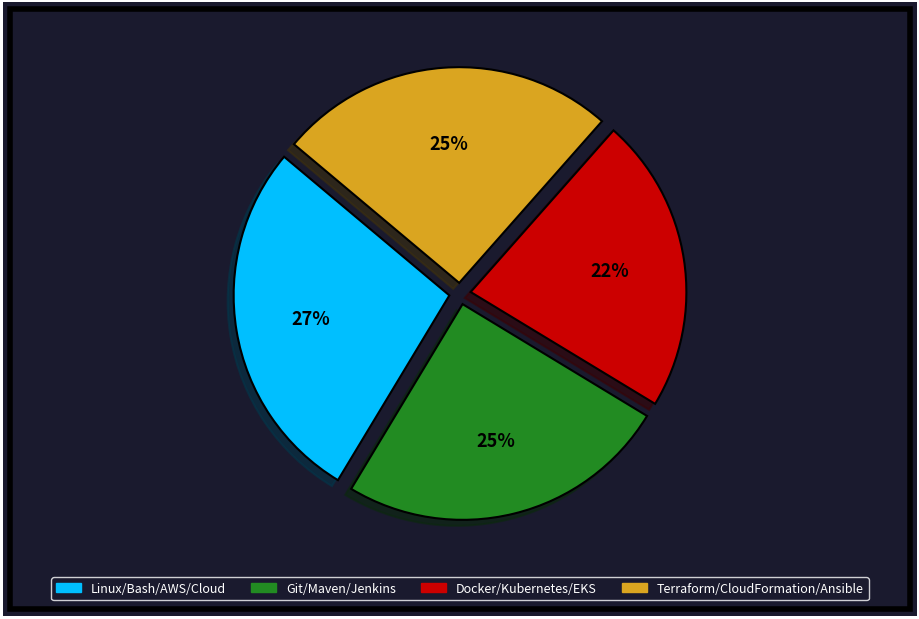

What percentage is the Docker/Kubernetes/EKS slice, to the nearest percent?

22%